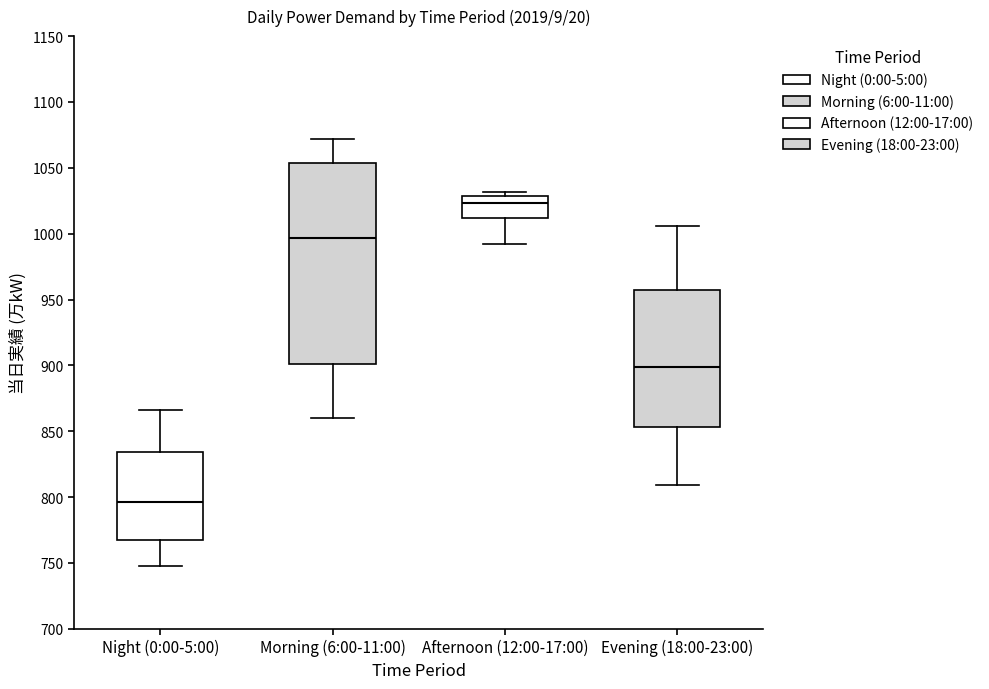

Reading left to right, read every box against the y-axis: the position of its median line, the range the box covers, and the ends of its whiskers. The values are not printed on the chart, so give them approximately, as read against the axis.

Night (0:00-5:00): median 795, box 765 to 835, whiskers 750 to 865
Morning (6:00-11:00): median 995, box 900 to 1055, whiskers 860 to 1070
Afternoon (12:00-17:00): median 1025, box 1010 to 1030, whiskers 990 to 1030 (just above the box's upper edge)
Evening (18:00-23:00): median 900, box 855 to 960, whiskers 810 to 1005